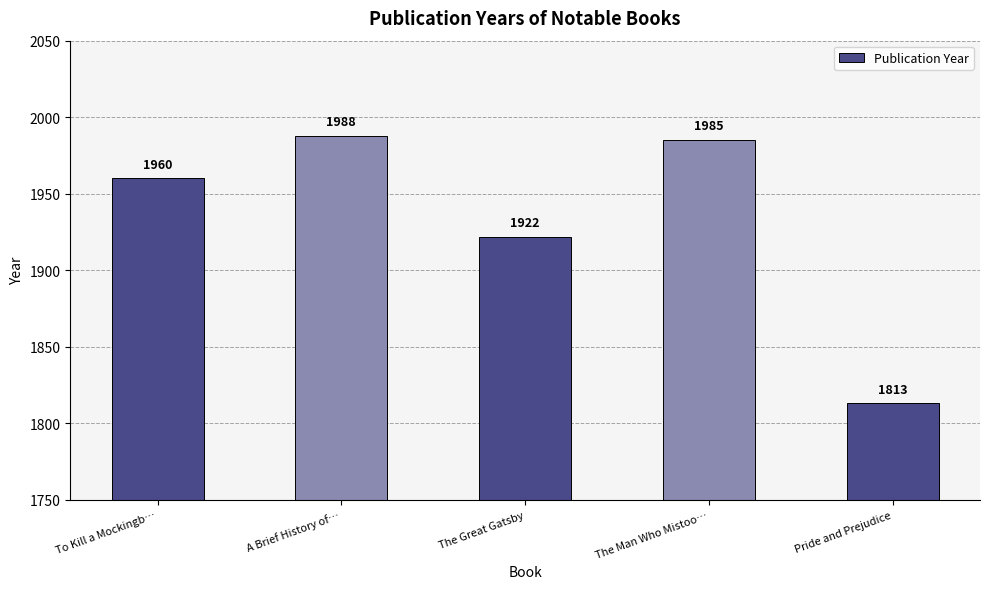

What is the value of the 4th bar from the left?

1985